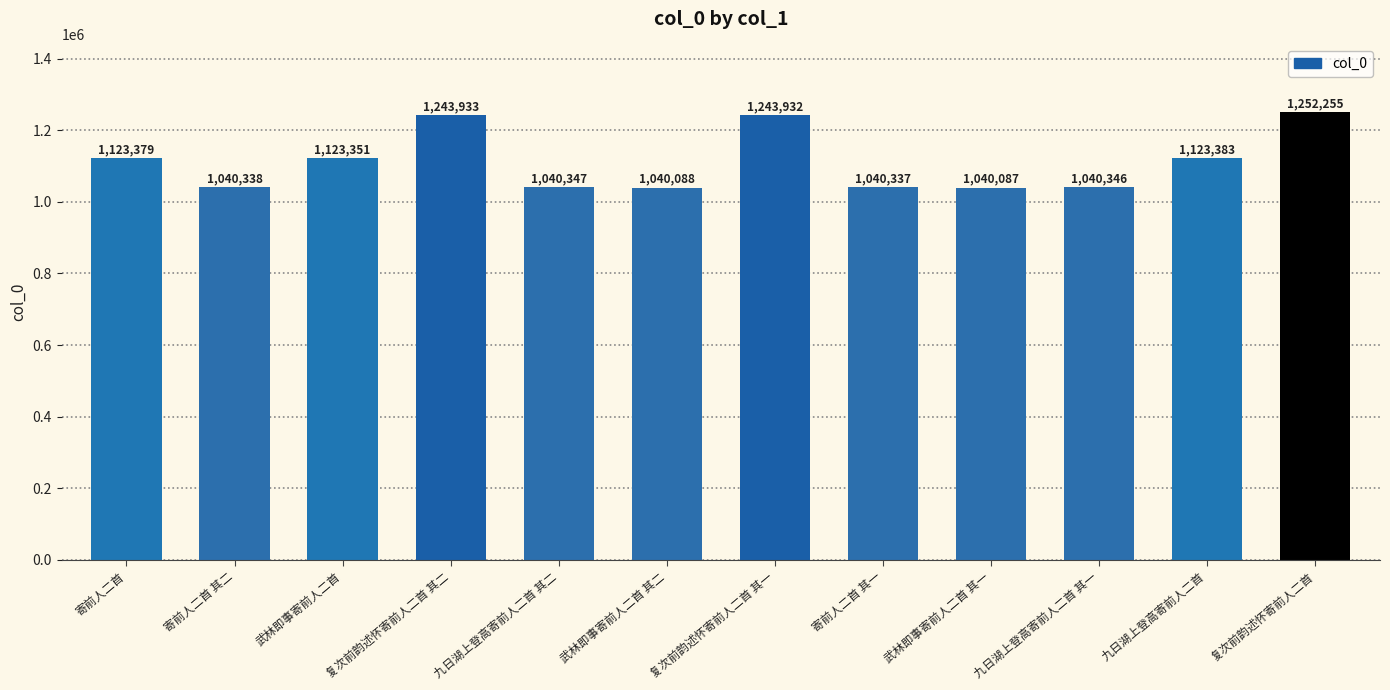

What is the label of the 7th bar from the left?

复次前韵述怀寄前人二首 其一